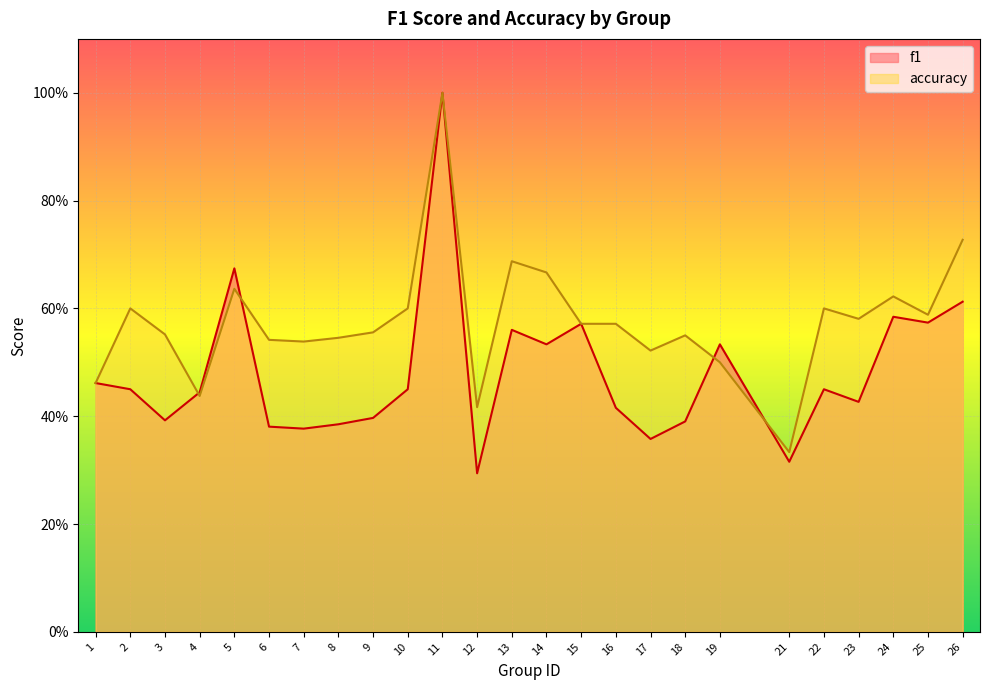

At 3, list the series in order from smallest to largest.

f1, accuracy